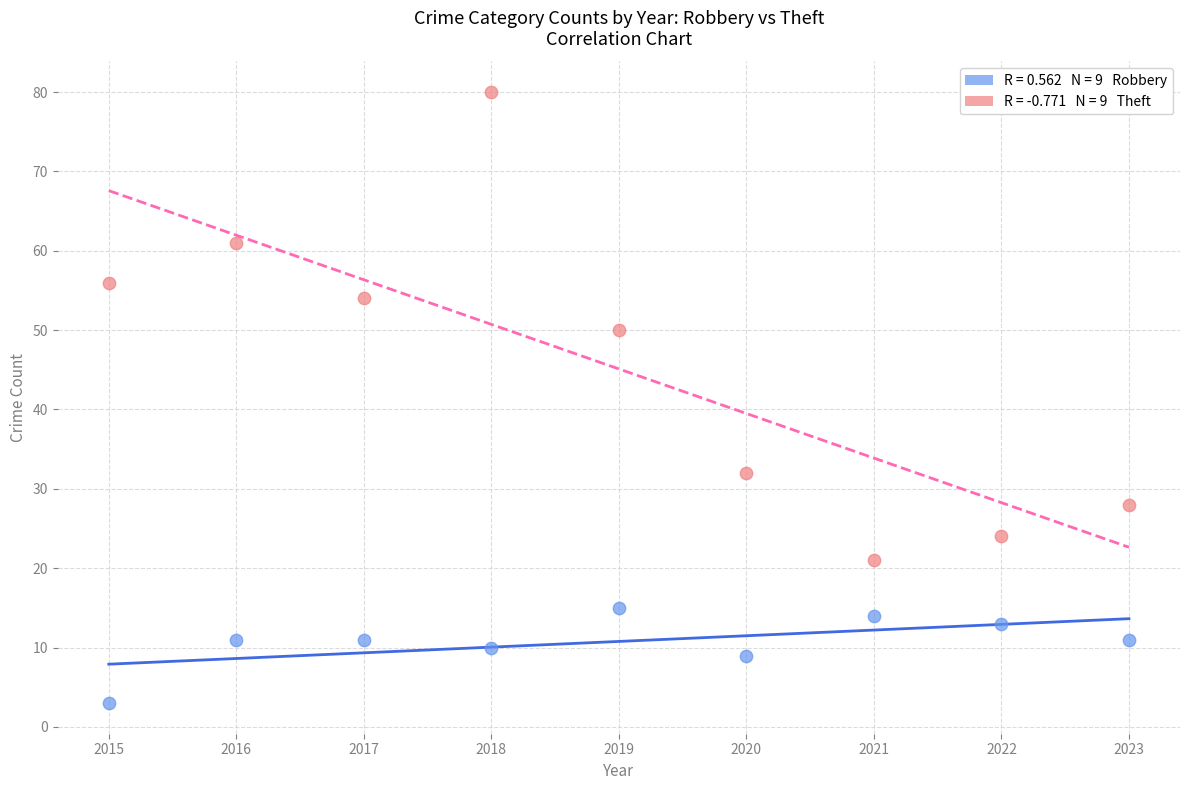

Across all data points, what is the range of Y values (max minus min)?

77